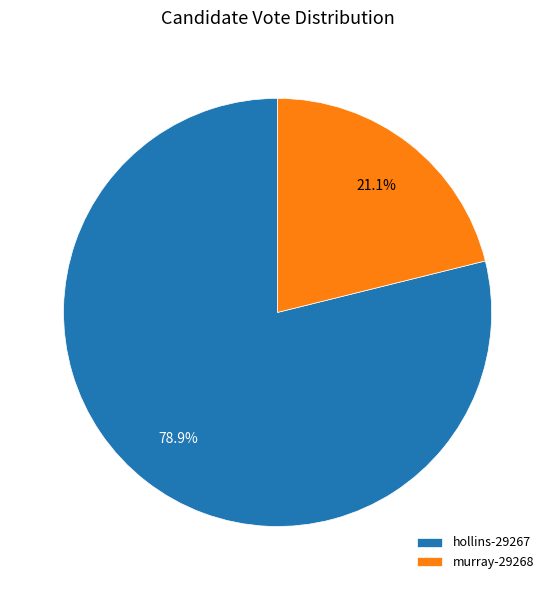

To the nearest percent, what percentage of the pie is hollins-29267?

79%